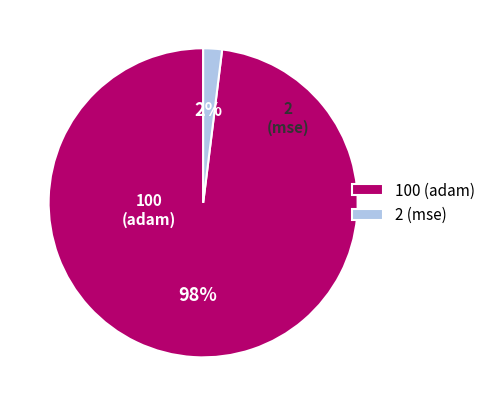

Is there a majority slice in this chart?

Yes